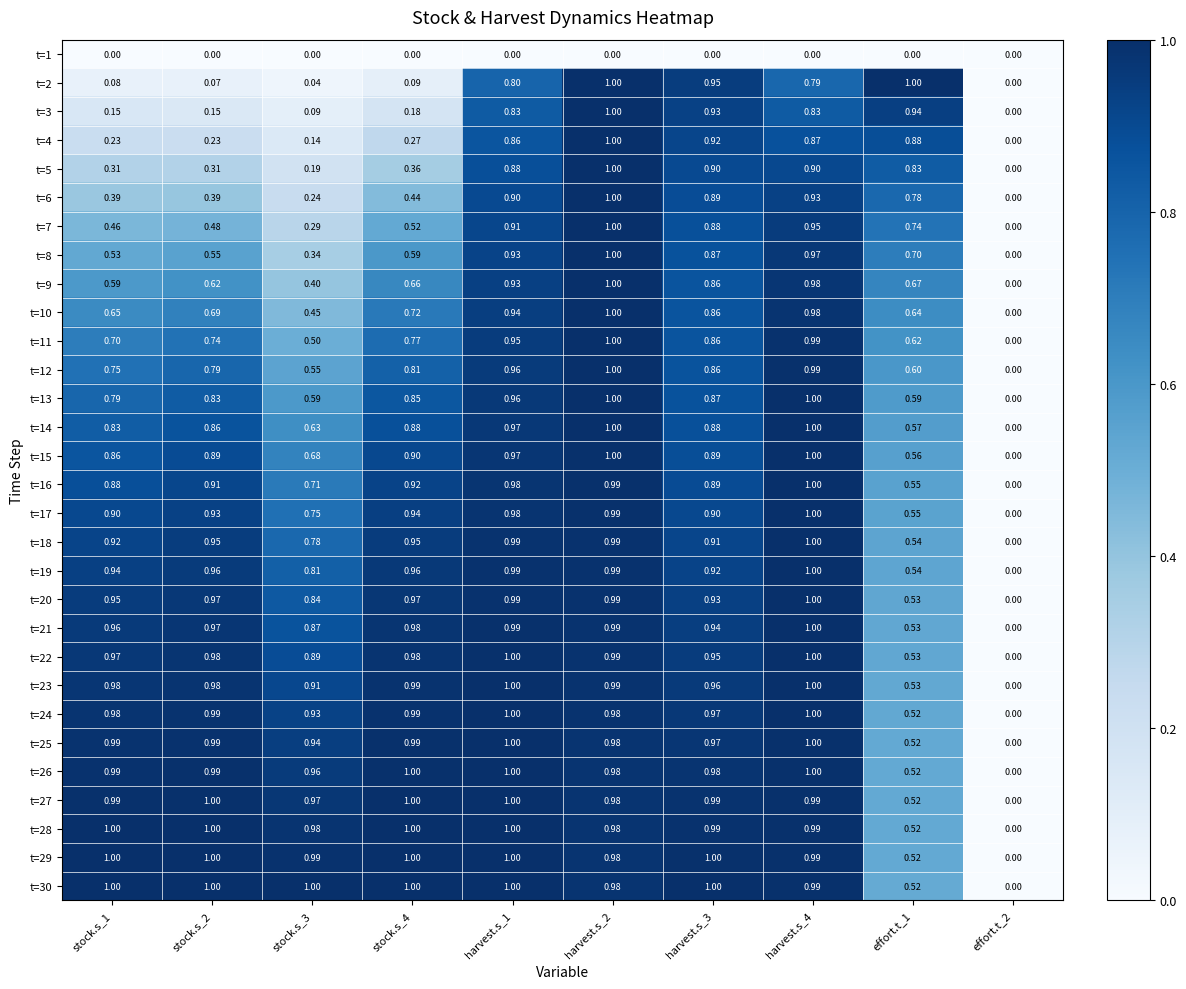

Is the value of t=10 at stock.s_4 greater than the value of t=17 at stock.s_1?

No